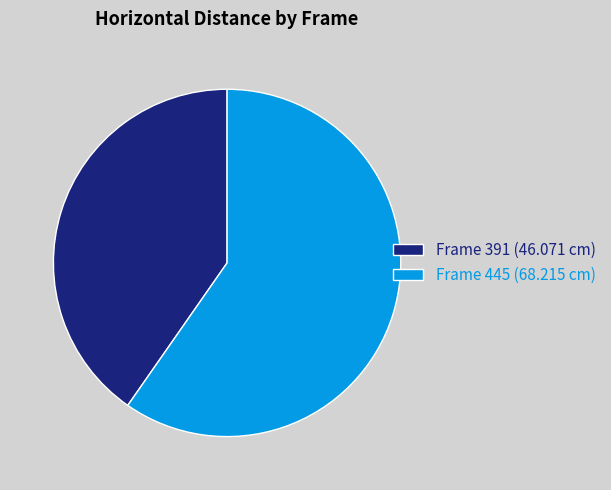

Which slice is the smallest?

Frame 391 (46.071 cm)